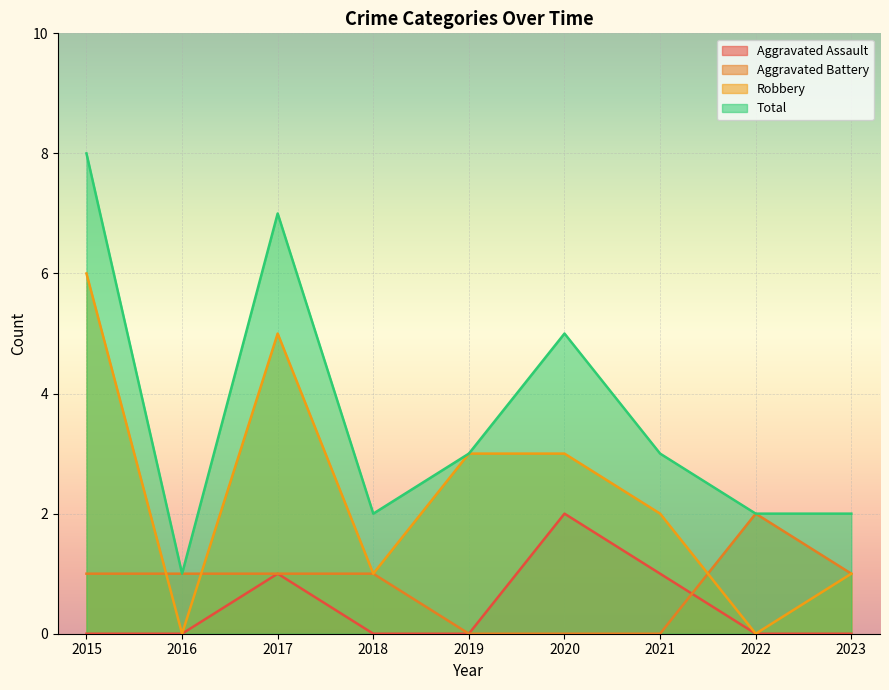

Reading left to right, transcribe all the data shown in this chart.

Aggravated Assault: 0	0	1	0	0	2	1	0	0
Aggravated Battery: 1	1	1	1	0	0	0	2	1
Robbery: 6	0	5	1	3	3	2	0	1
Total: 8	1	7	2	3	5	3	2	2